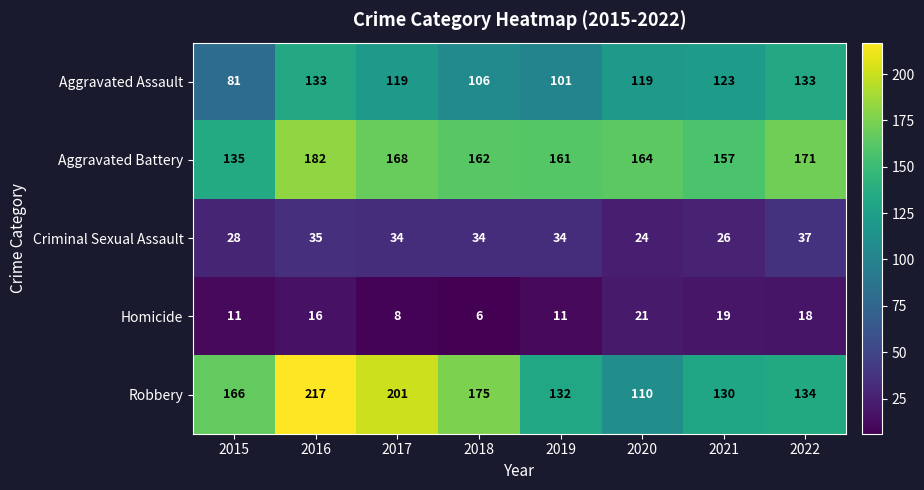

At which category is the sum across all series the highest?

2016